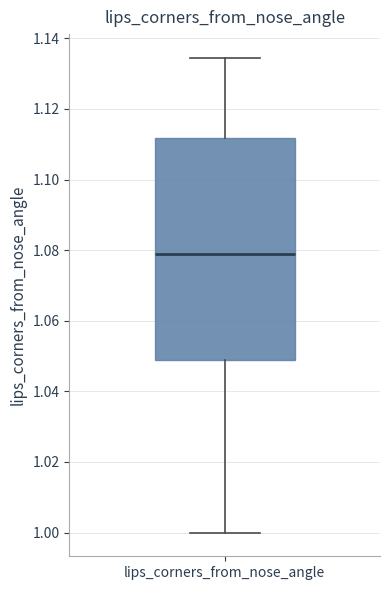

Transcribe this box plot: give where the median line is, the range the box spans, and where the two whiskers end, as read against the y-axis. The values are not printed on the chart, so give them approximately, as read against the axis.

median 1.078, box 1.048 to 1.112, whiskers 1.000 to 1.134